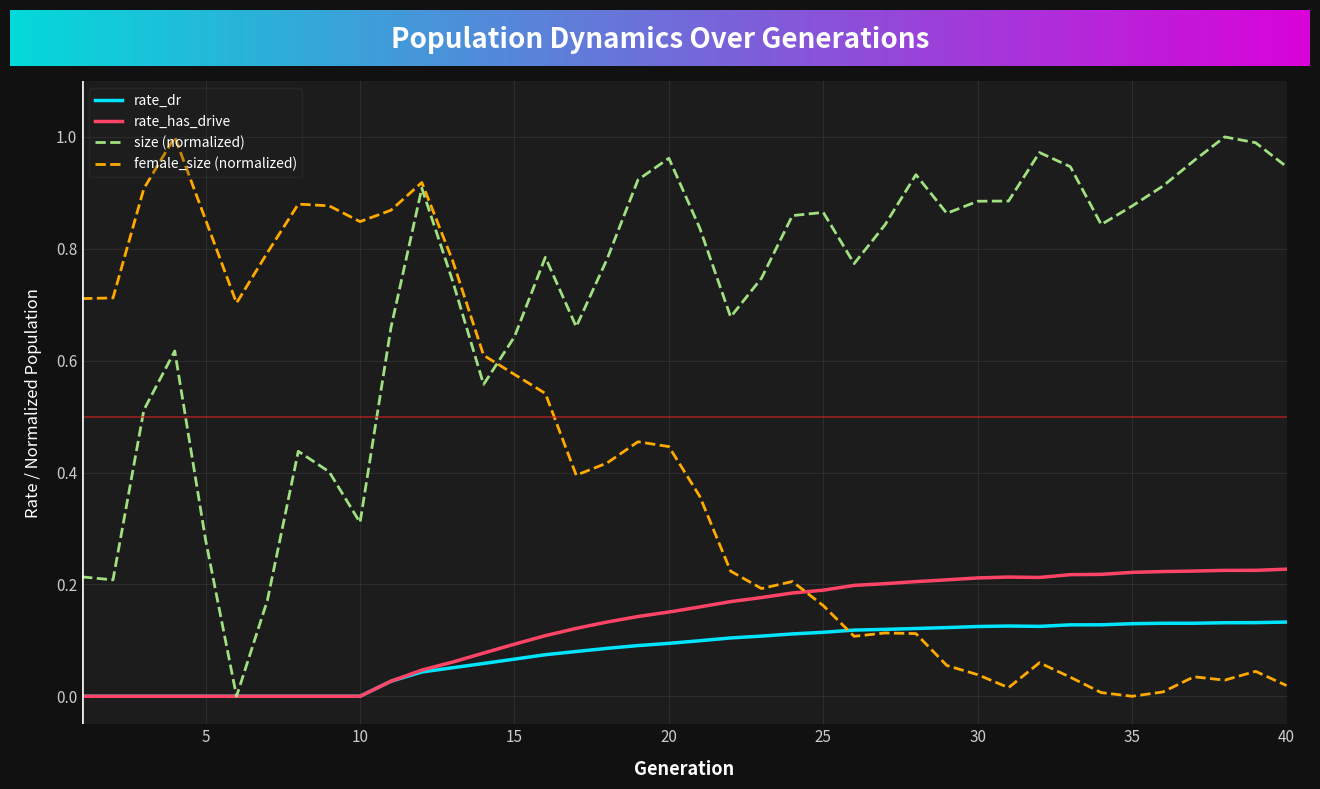

Which series has the largest total across all categories?

size (normalized)